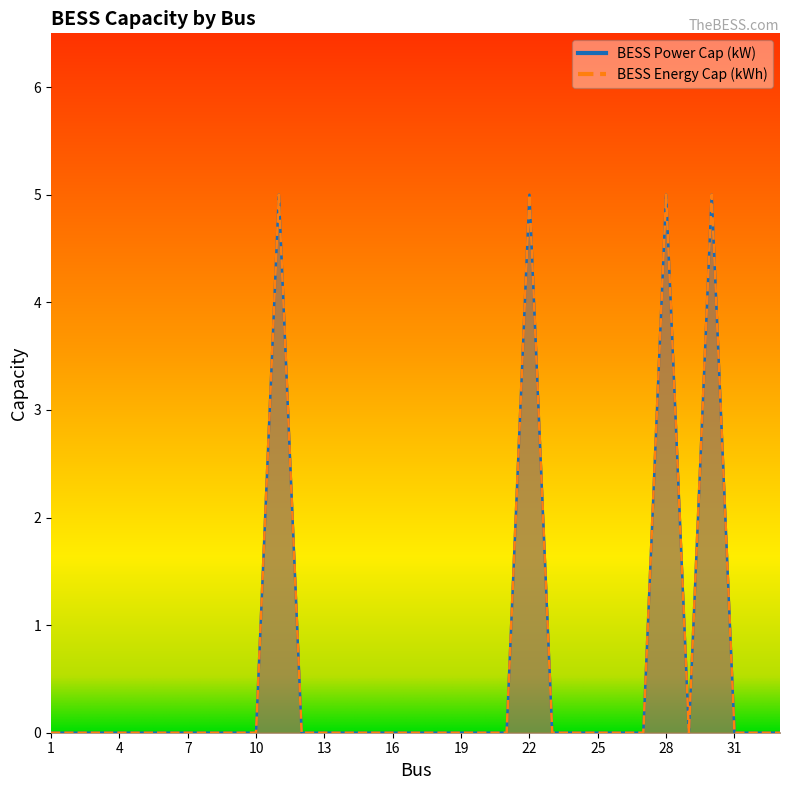

Between 33 and 23, which is larger?

33